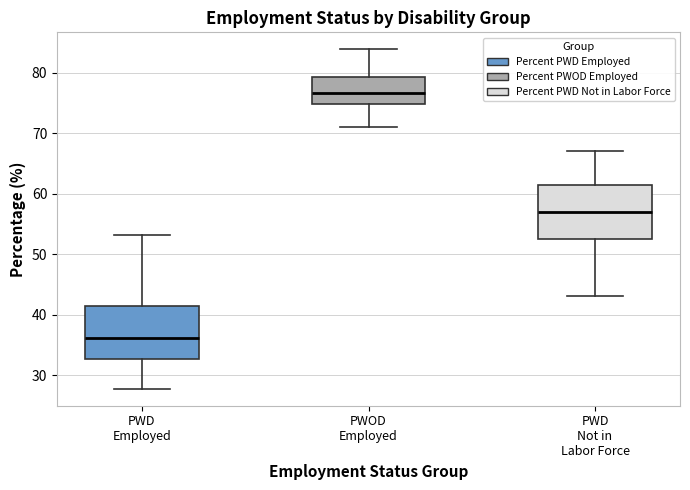

Which box has the lowest median line?

PWD Employed